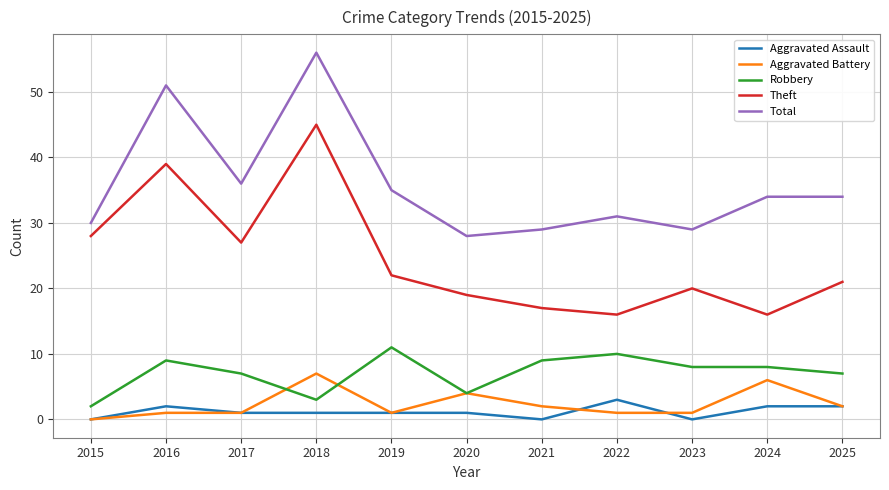

Which series has the largest total across all categories?

Total